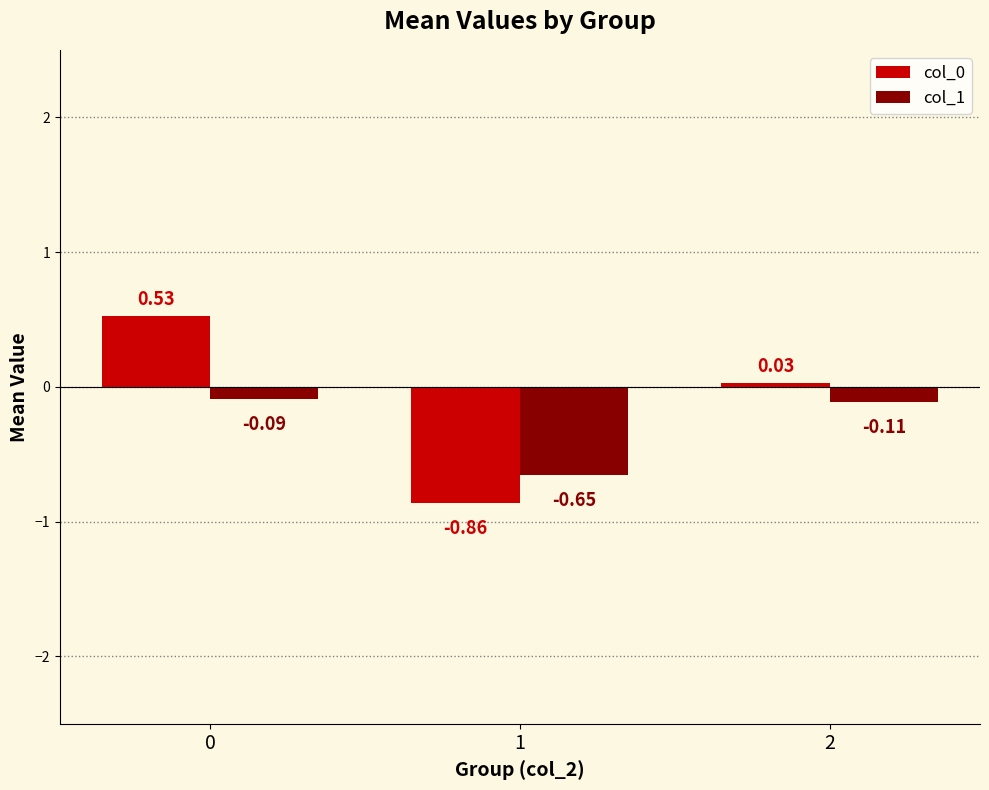

What is the difference between the col_0 values at 2 and 1?

0.9